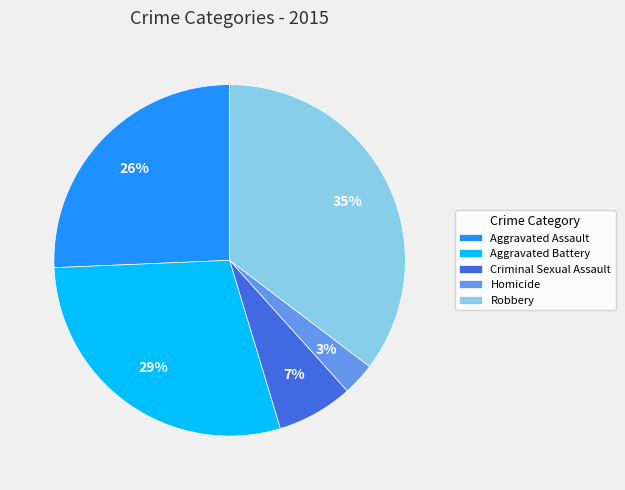

Between Aggravated Assault and Robbery, which is larger?

Robbery